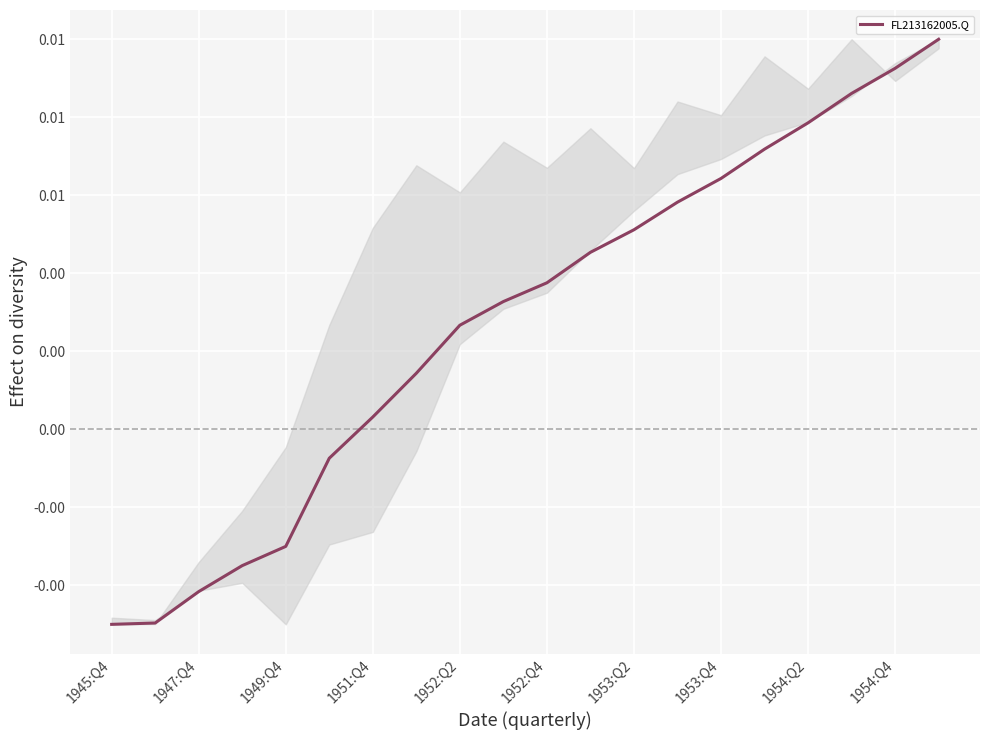

At which label does the data first exceed 0?

1951:Q4